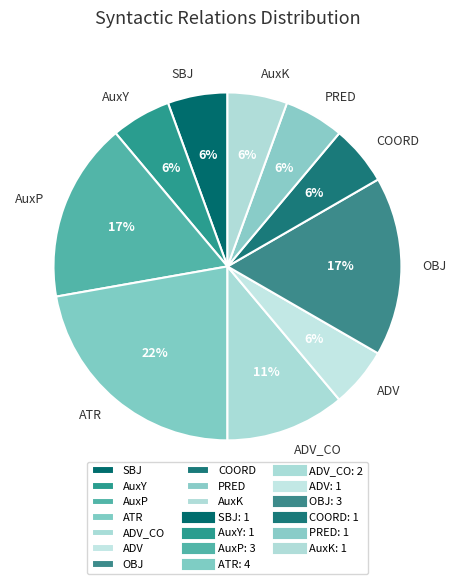

Which slice is the largest?

ATR